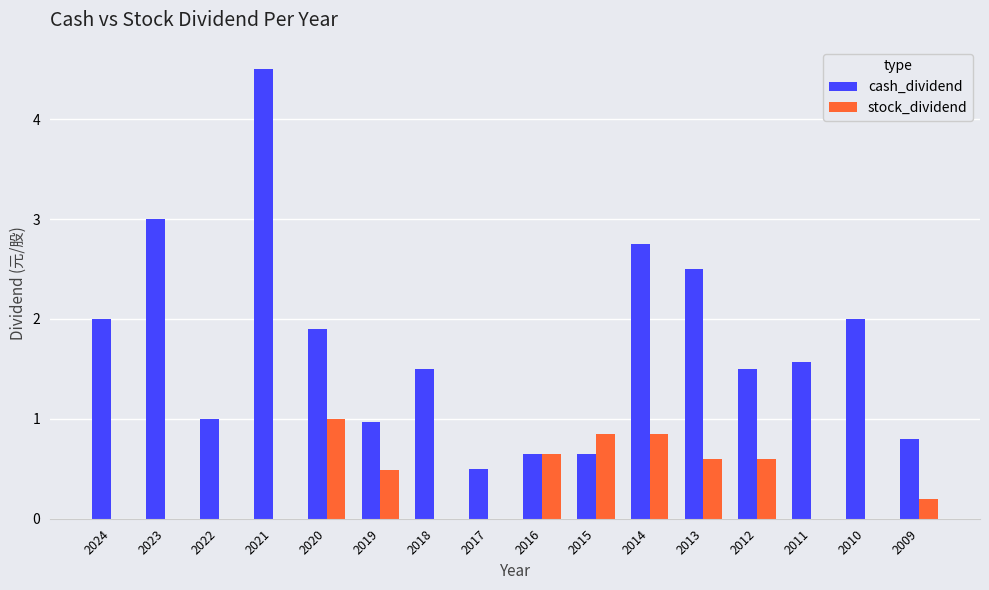

How many categories are shown in the chart?

16